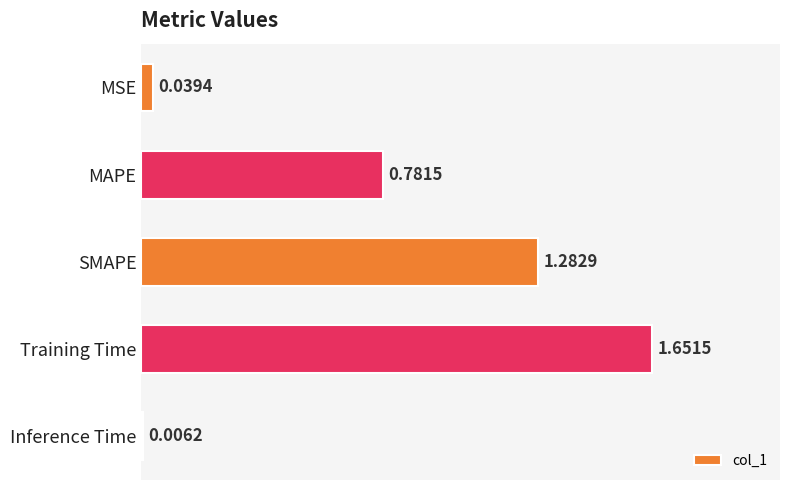

What is the change in value from MAPE to SMAPE?

+0.5